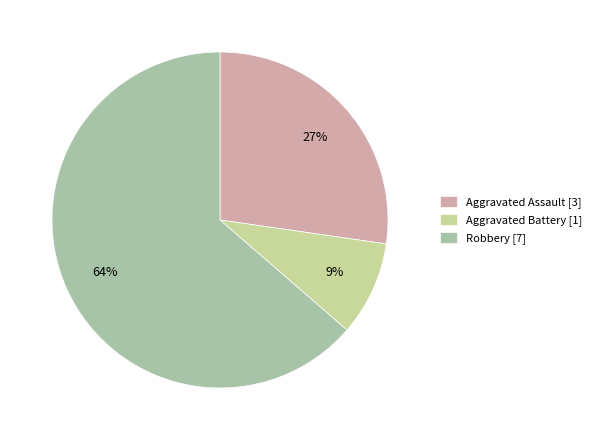

Rank the categories by value from highest to lowest.

Robbery, Aggravated Assault, Aggravated Battery